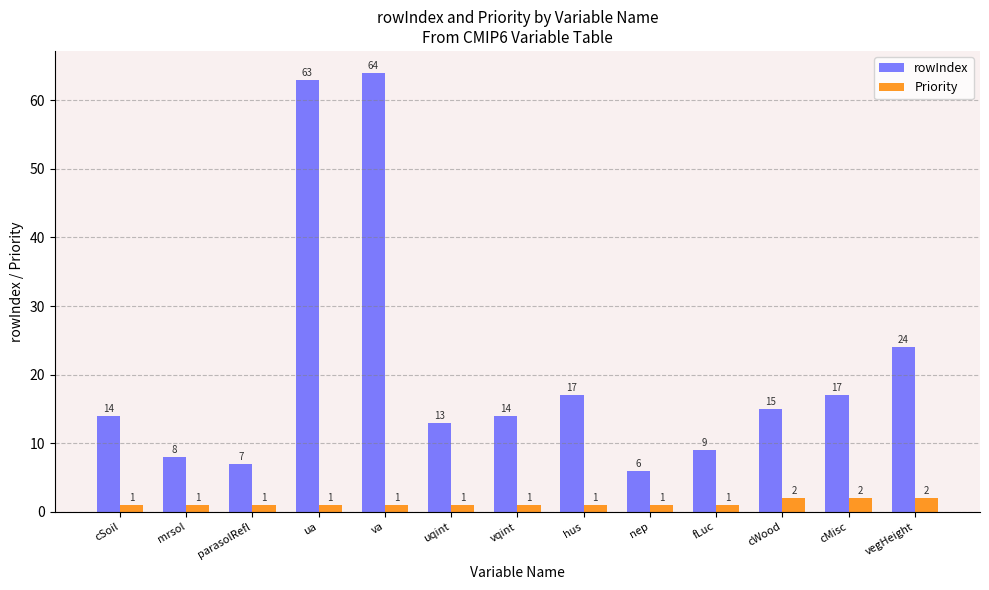

Is the value of rowIndex at mrsol greater than the value of Priority at vqint?

Yes